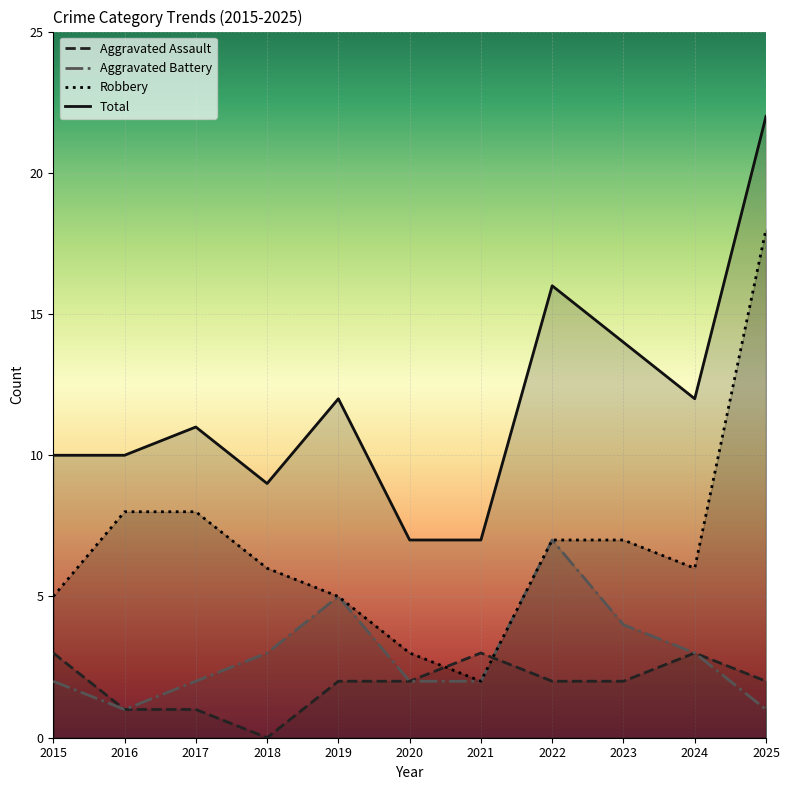

How many values in the Total series are below 11?

5